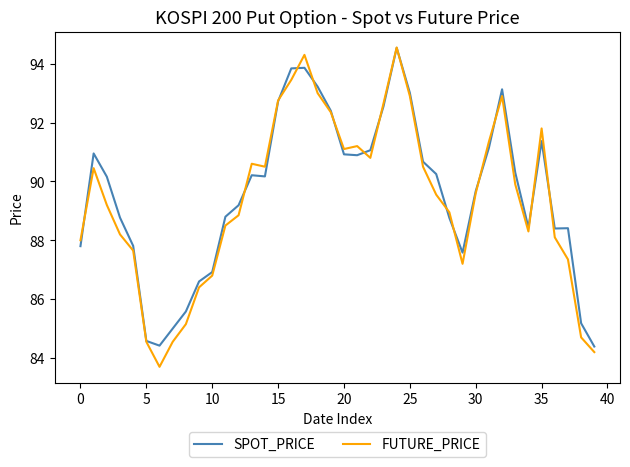

What is the smallest value displayed?

83.7